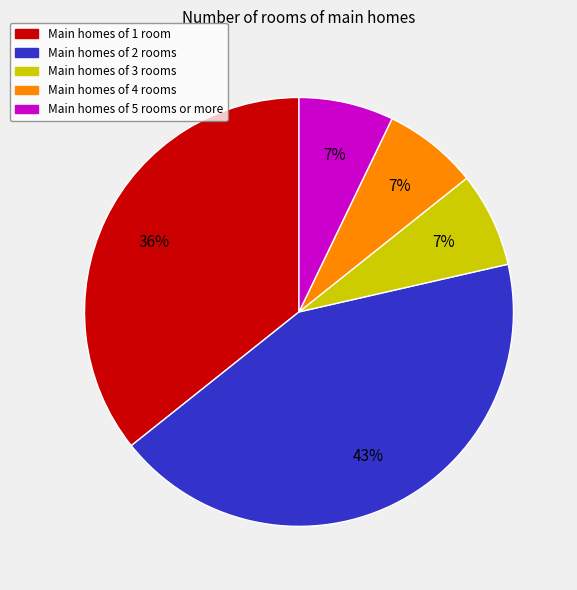

To the nearest percent, what is the difference between the largest and smallest slice percentages?

36%